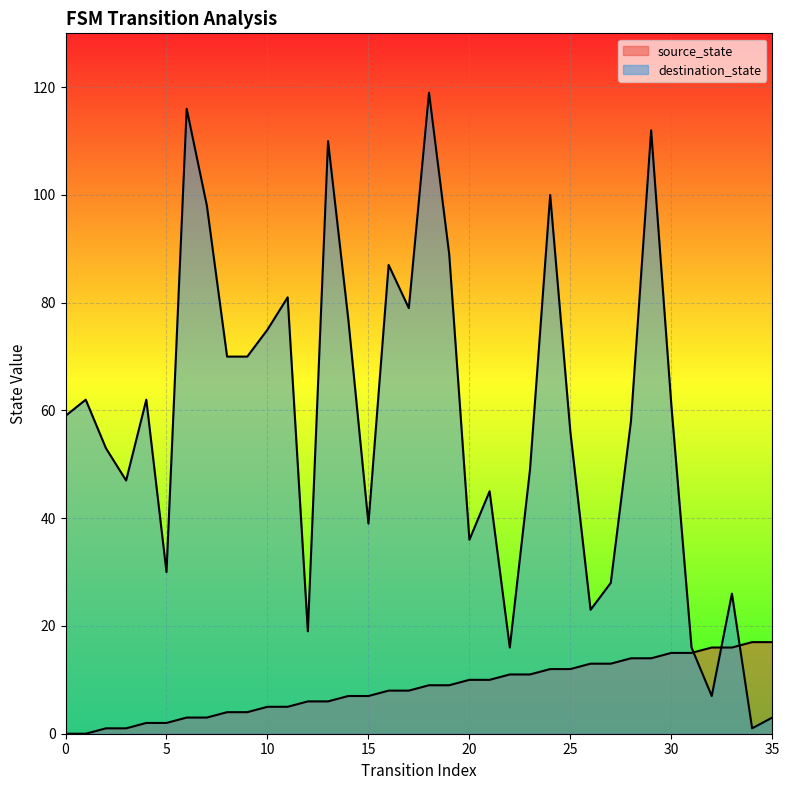

Which series has the largest total across all categories?

destination_state